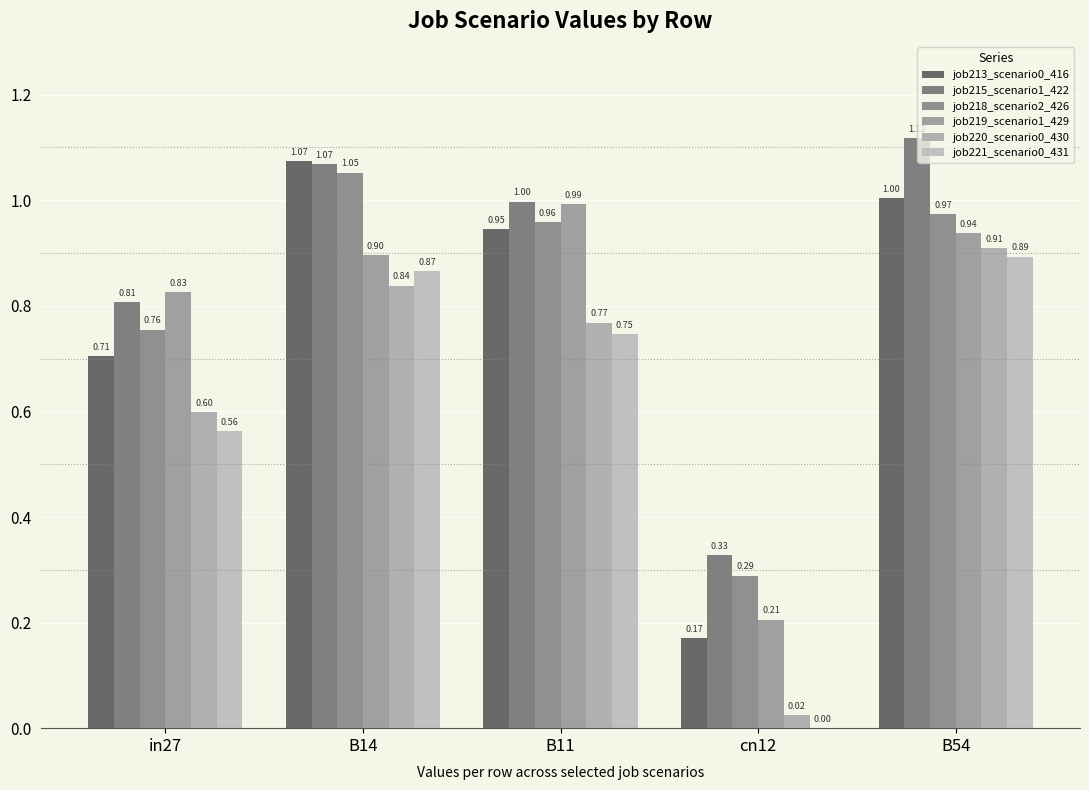

List the series in order of their peak value, highest first.

job215_scenario1_422, job213_scenario0_416, job218_scenario2_426, job219_scenario1_429, job220_scenario0_430, job221_scenario0_431